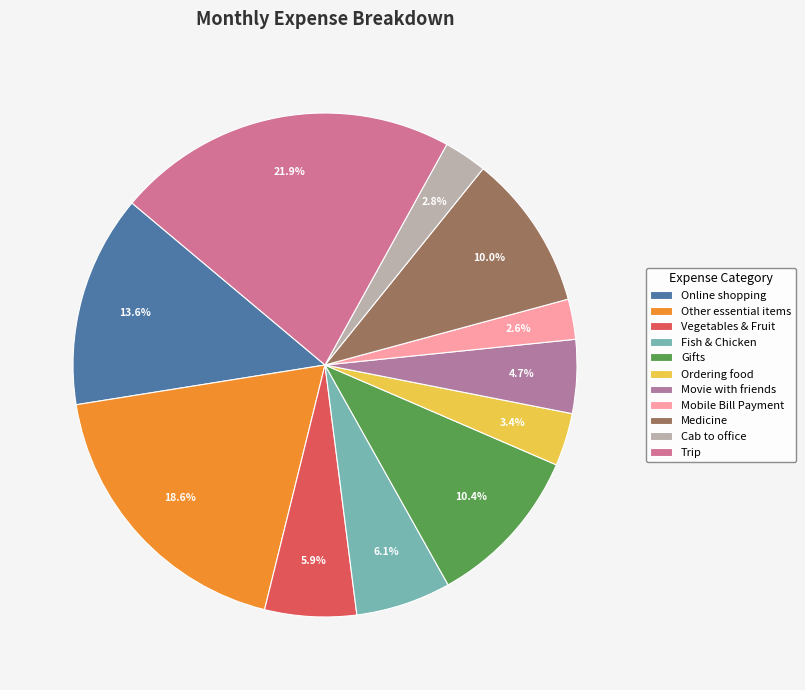

How many segments does this pie chart have?

11